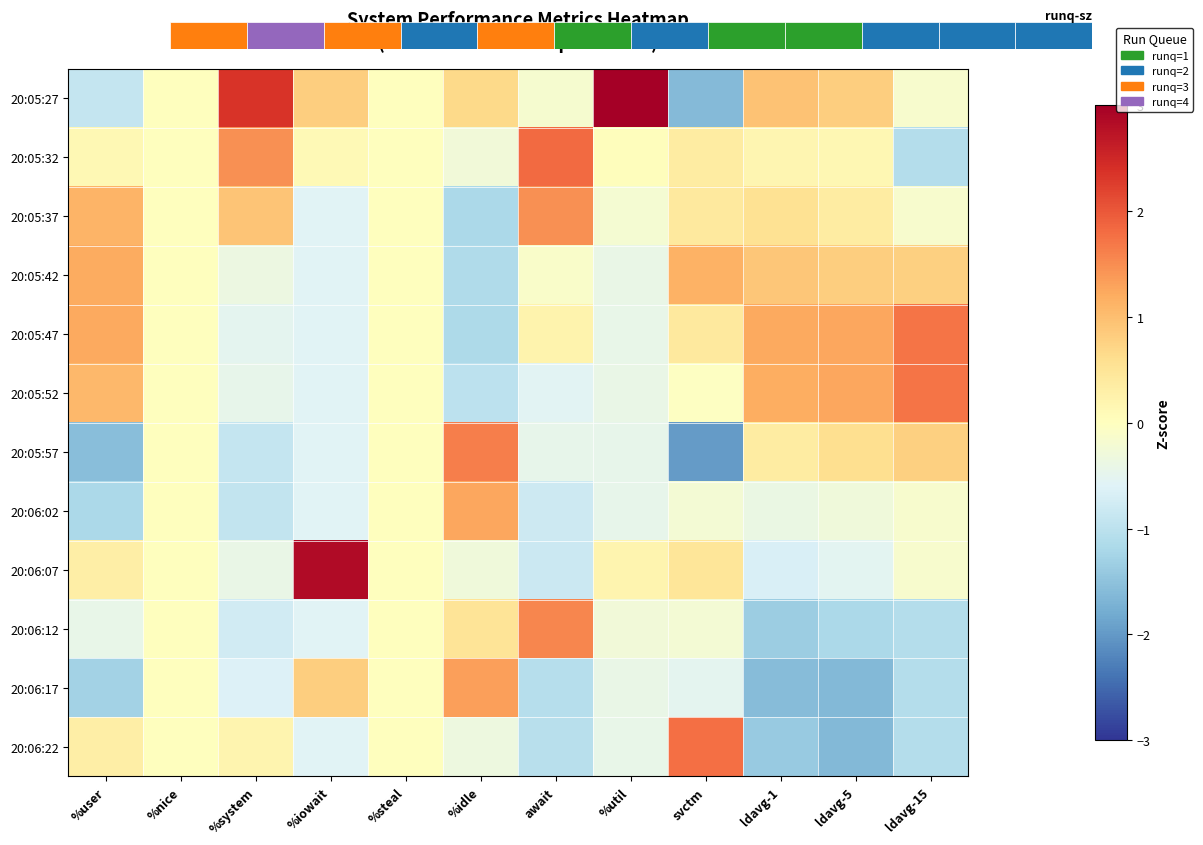

Which category has the highest value across all series?

%util